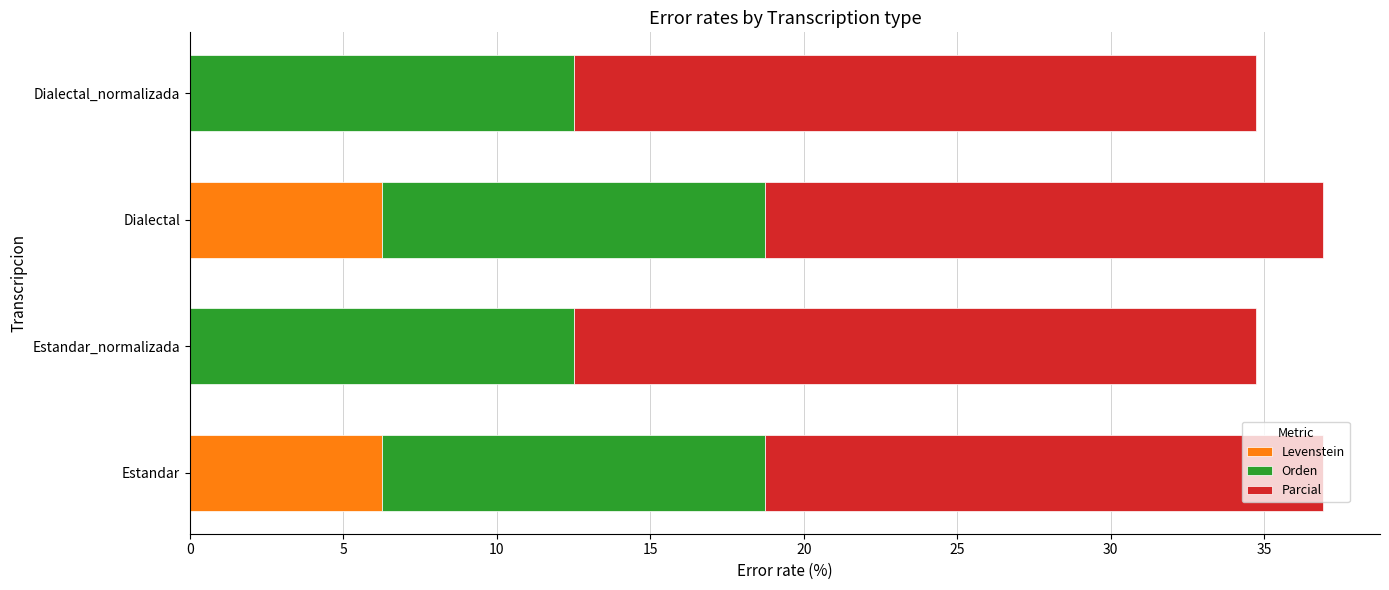

What is the total value across all series at Estandar_normalizada?

34.7